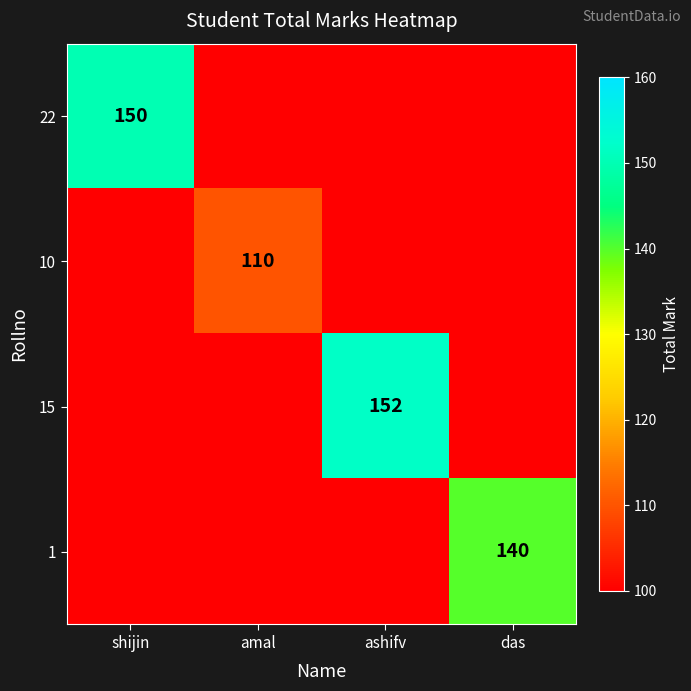

Which series has the largest total across all categories?

15